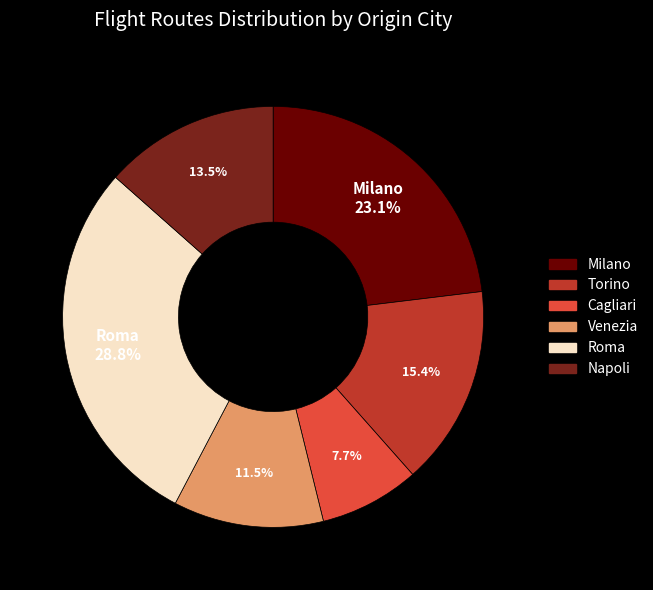

Which has a higher value, Napoli or Roma?

Roma